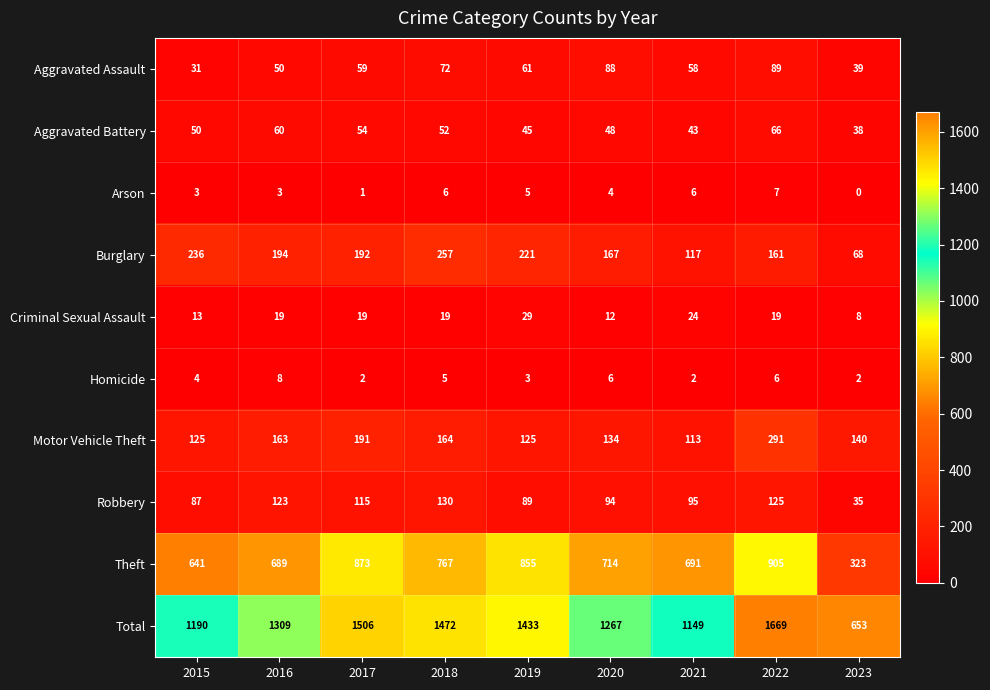

What value does the Arson series have at 2019?

5